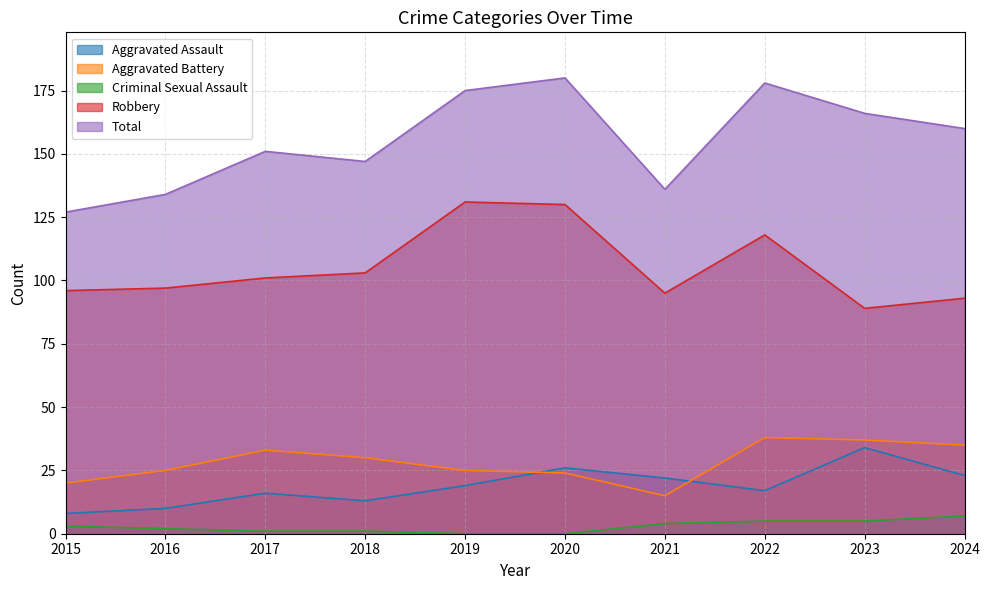

Is it true that Criminal Sexual Assault equals 3 at 2022?

False